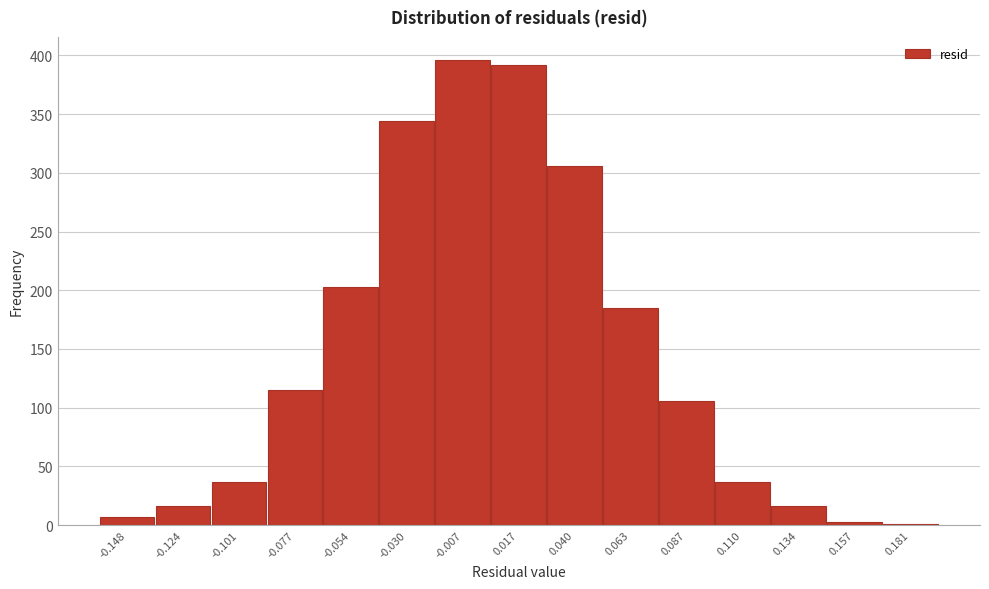

Reading left to right, what are all the values shown in this chart?

-0.148=7	-0.124=16	-0.101=37	-0.077=115	-0.054=203	-0.030=344	-0.007=396	0.017=392	0.040=306	0.063=185	0.087=106	0.110=37	0.134=16	0.157=3	0.181=1